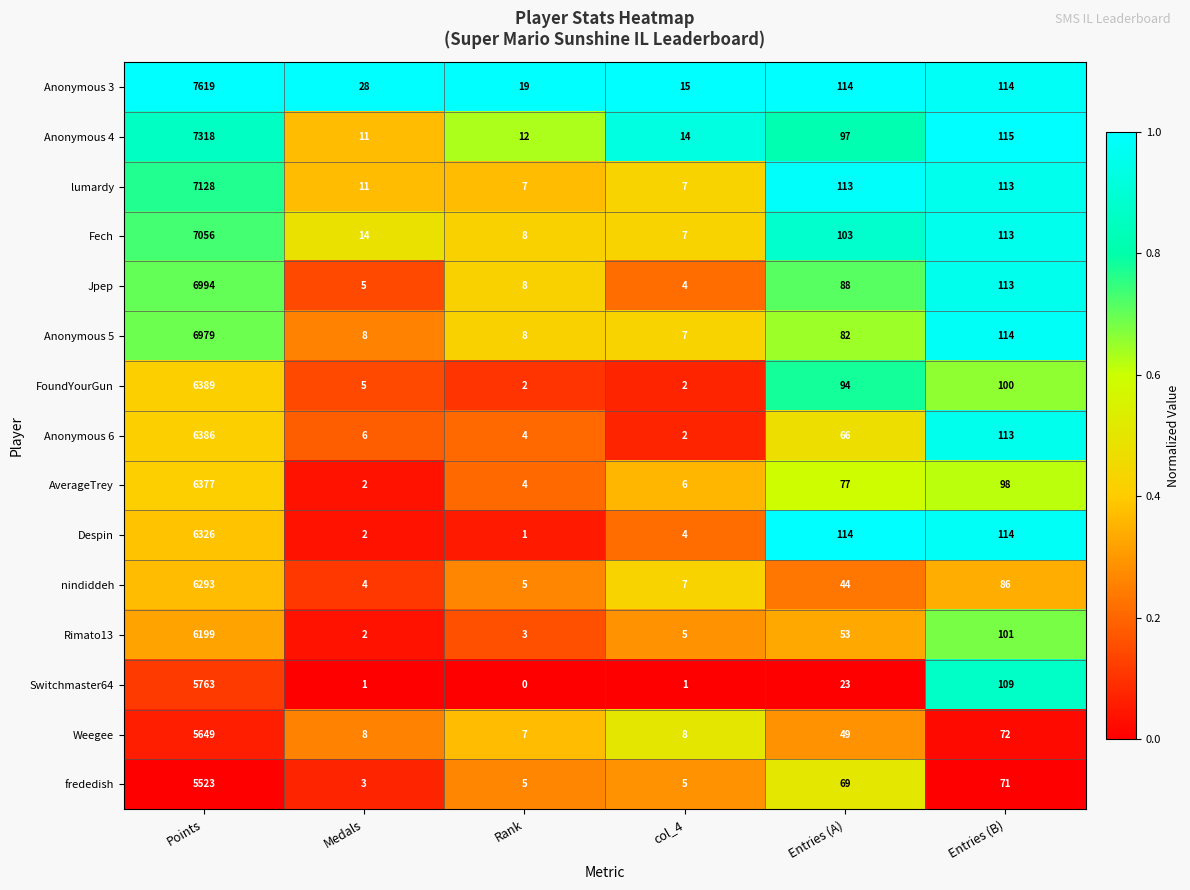

What is the greatest value displayed?

7619